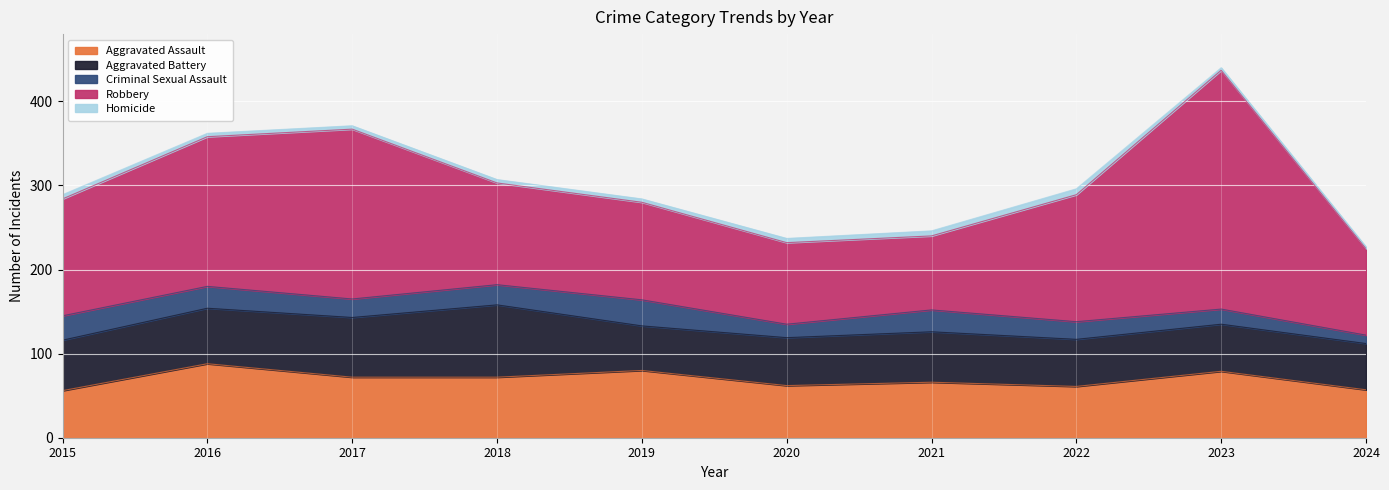

Reading left to right, list all the values displayed in this chart.

Aggravated Assault: 56	88	72	72	80	62	66	61	79	57
Aggravated Battery: 60	66	71	86	53	57	60	56	56	55
Criminal Sexual Assault: 29	26	22	24	31	16	26	21	18	10
Robbery: 139	178	202	121	116	97	88	151	284	103
Homicide: 5	4	4	4	4	5	6	7	3	2